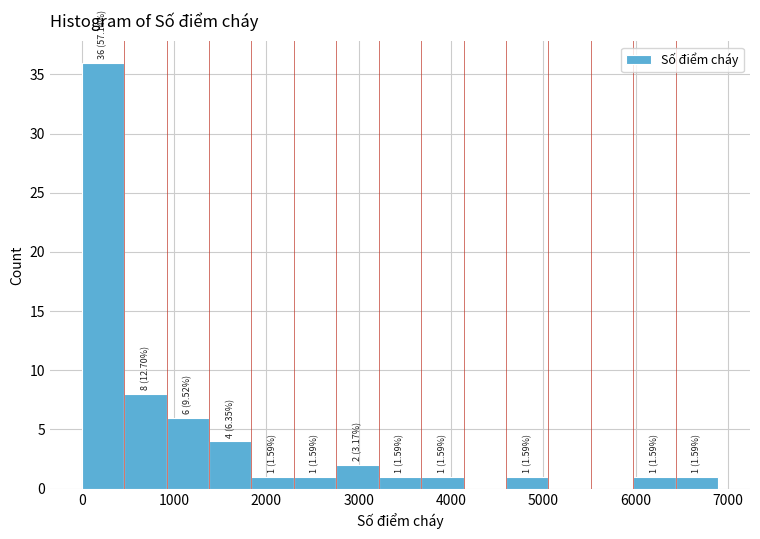

Over which range of the x-axis is the bar tallest?

0 to 500